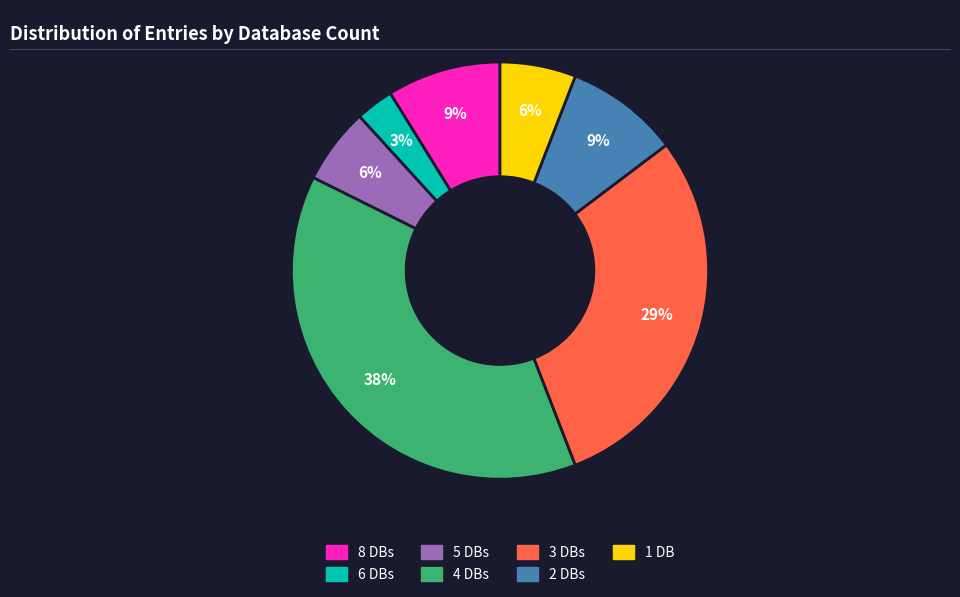

To the nearest percent, what is the average slice percentage?

14%